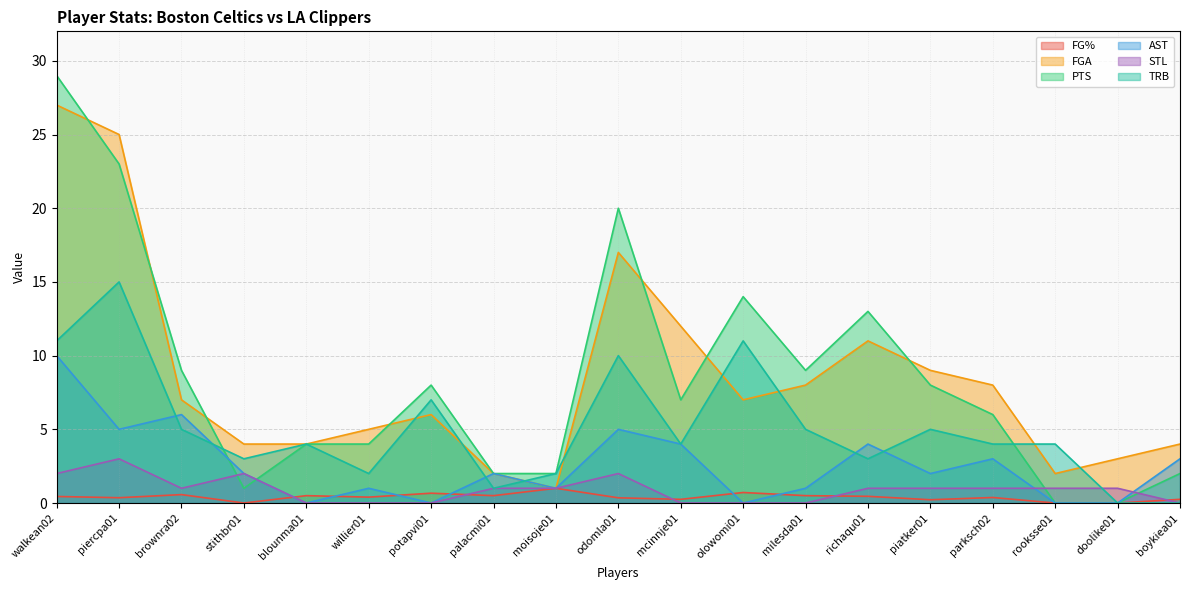

What is the label of the 19th point from the right?

walkean02